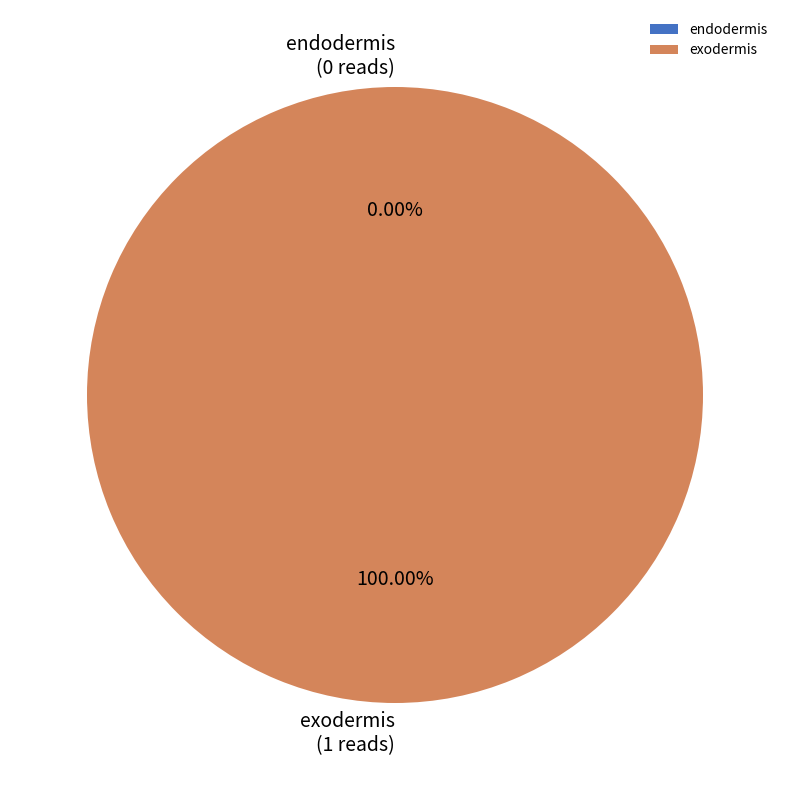

Does endodermis account for over 50% of the chart?

No